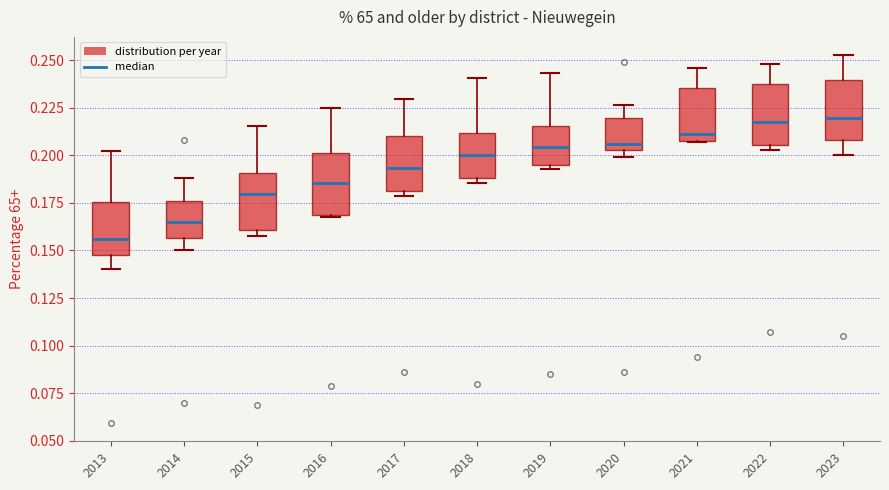

Where does the median line of the box at x = 2023 sit on the y-axis? The values are not printed on the chart, so give them approximately, as read against the axis.

0.220